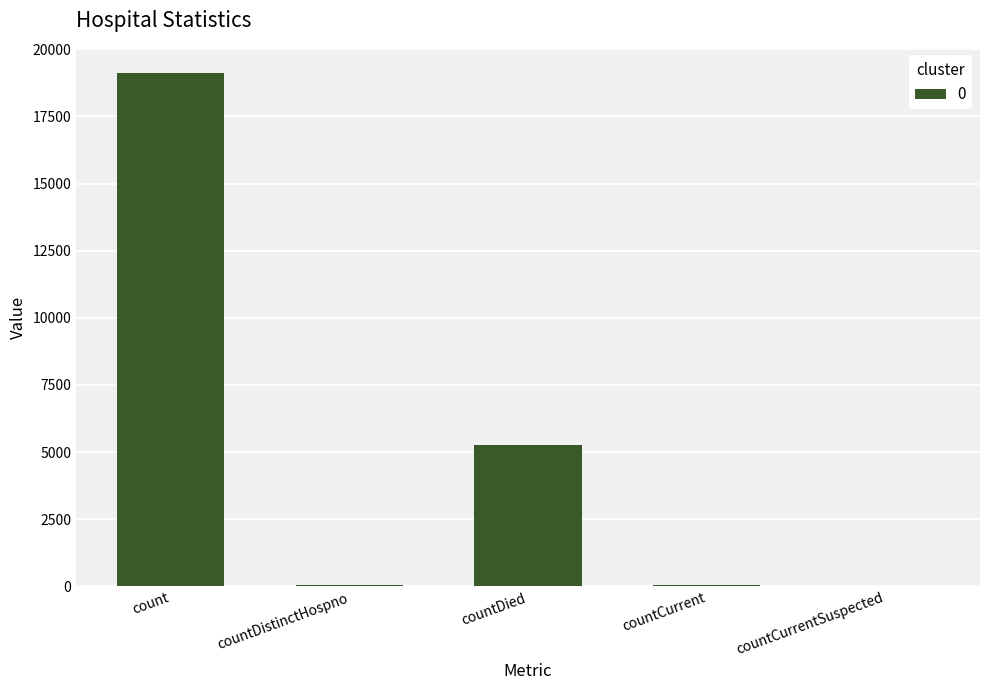

What is the sum of all values?

24459